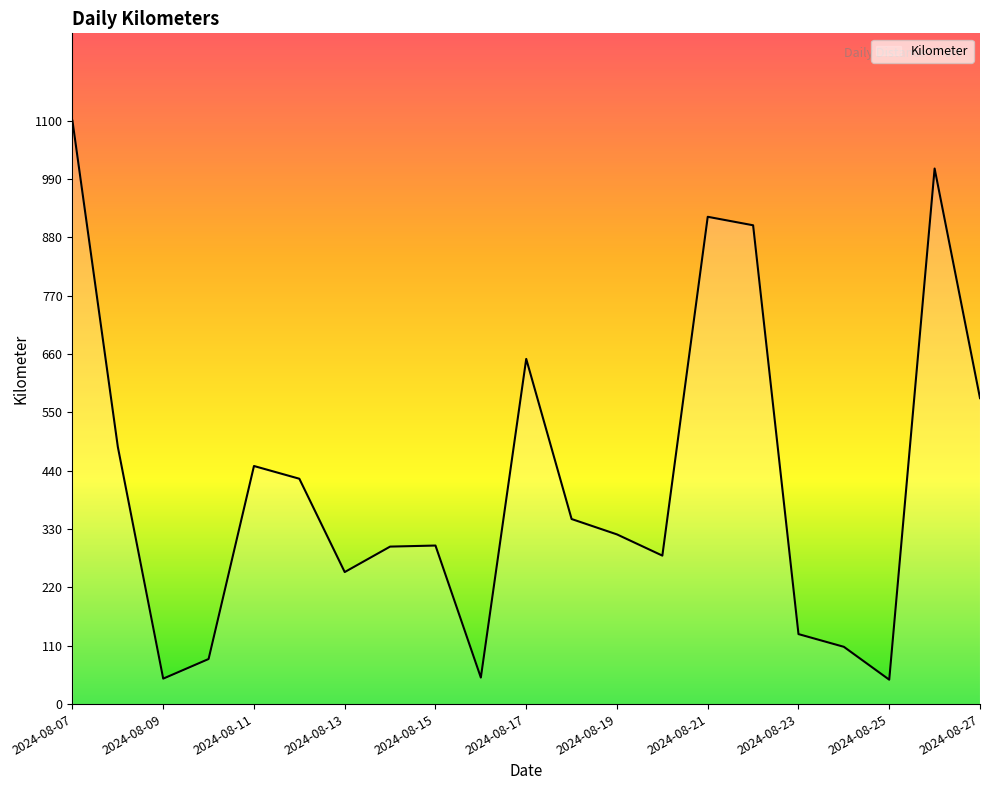

What is the greatest value displayed?

1100